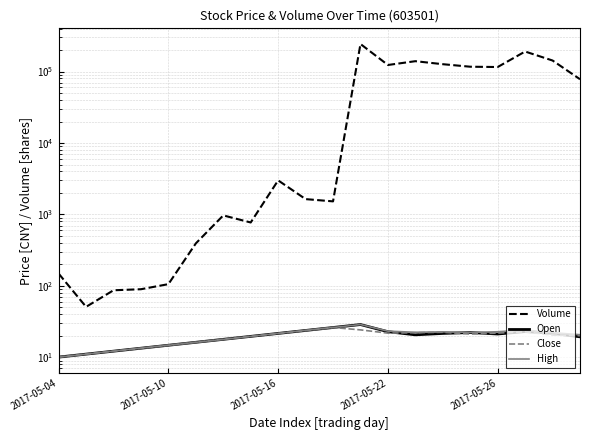

At how many categories does at least one series exceed 136937?

4